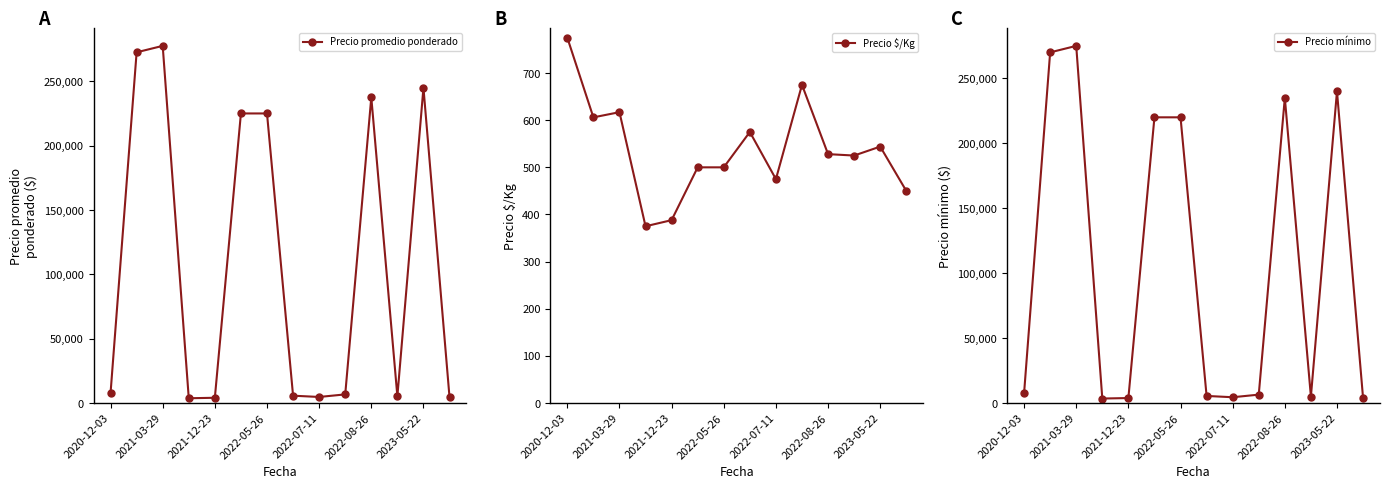

The value of Precio mínimo at 2022-05-26 is 220000. True or false?

True